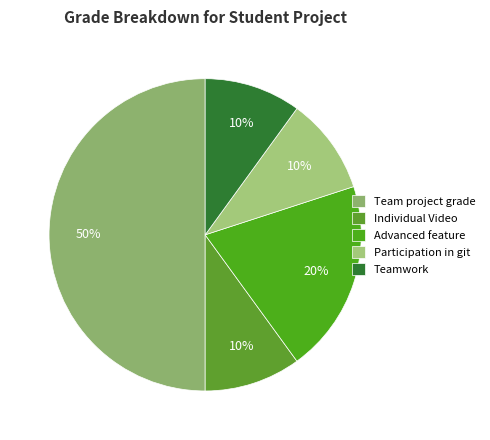

How many slices are in this pie chart?

5